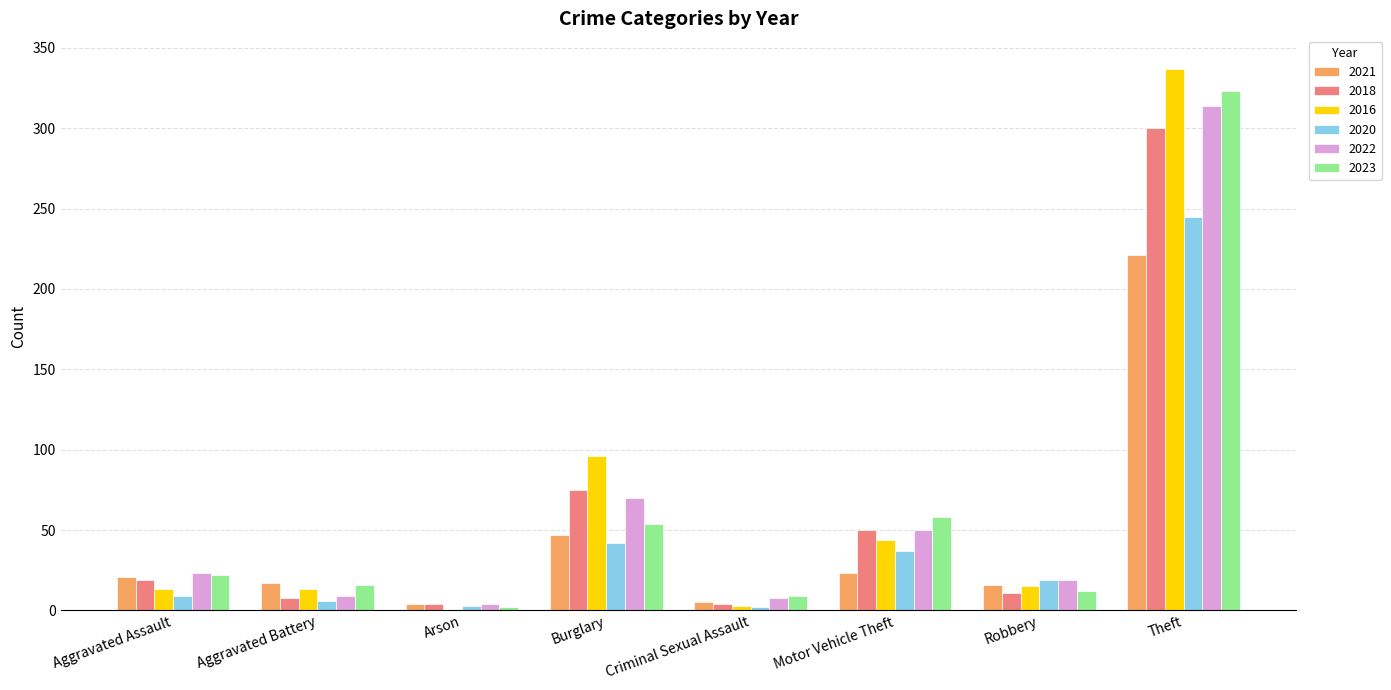

At which category is the sum across all series the highest?

Theft